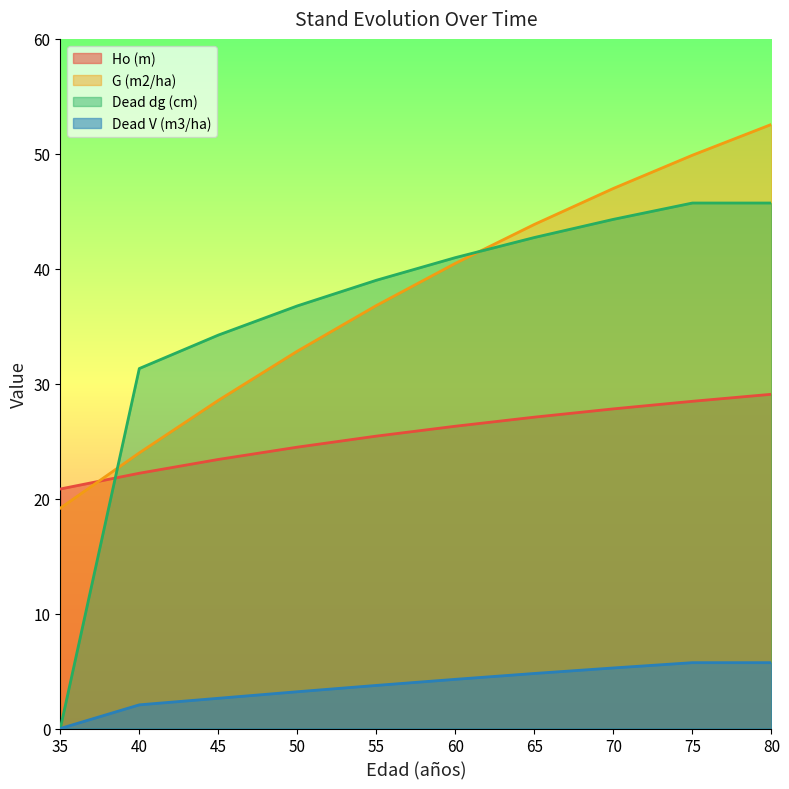

What is the value of the G (m2/ha) point at the 8th from the left?

47.0